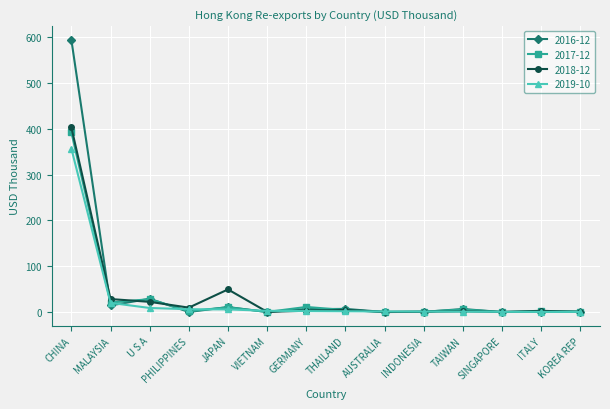

Which series has the largest range (max minus min)?

2016-12